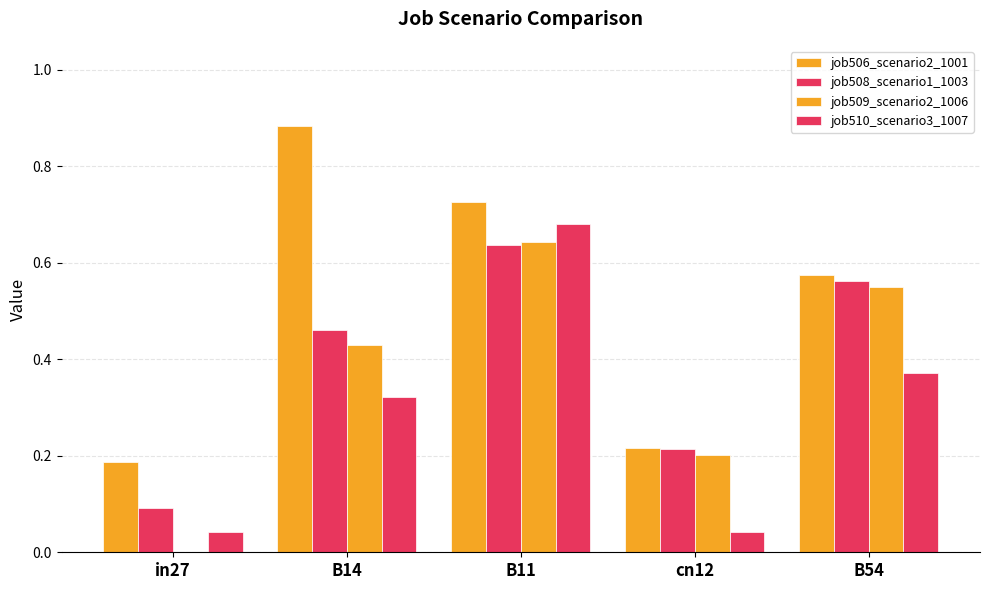

What is the sum of the job508_scenario1_1003 values at cn12 and B11?

0.9